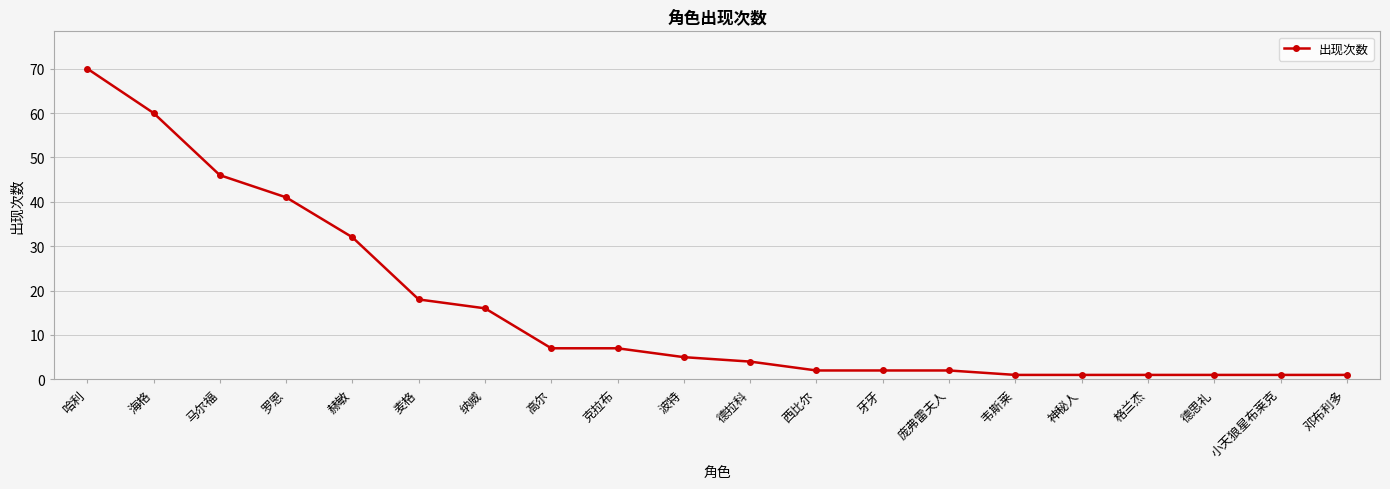

Reading right to left, list all the values displayed in this chart.

邓布利多=1	小天狼星布莱克=1	德思礼=1	格兰杰=1	神秘人=1	韦斯莱=1	庞弗雷夫人=2	牙牙=2	西比尔=2	德拉科=4	波特=5	克拉布=7	高尔=7	纳威=16	麦格=18	赫敏=32	罗恩=41	马尔福=46	海格=60	哈利=70